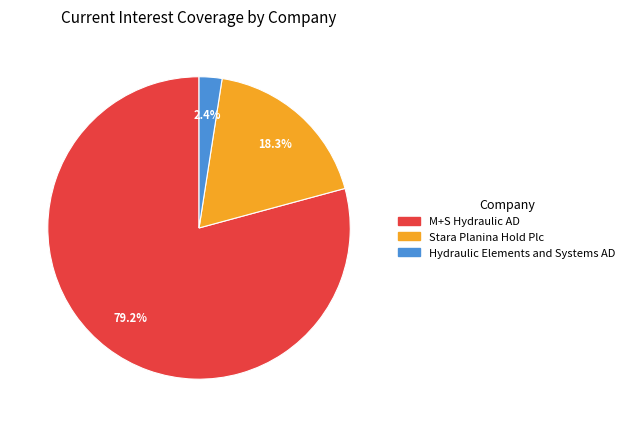

To the nearest percent, what is the combined percentage of Hydraulic Elements and Systems AD and M+S Hydraulic AD?

82%